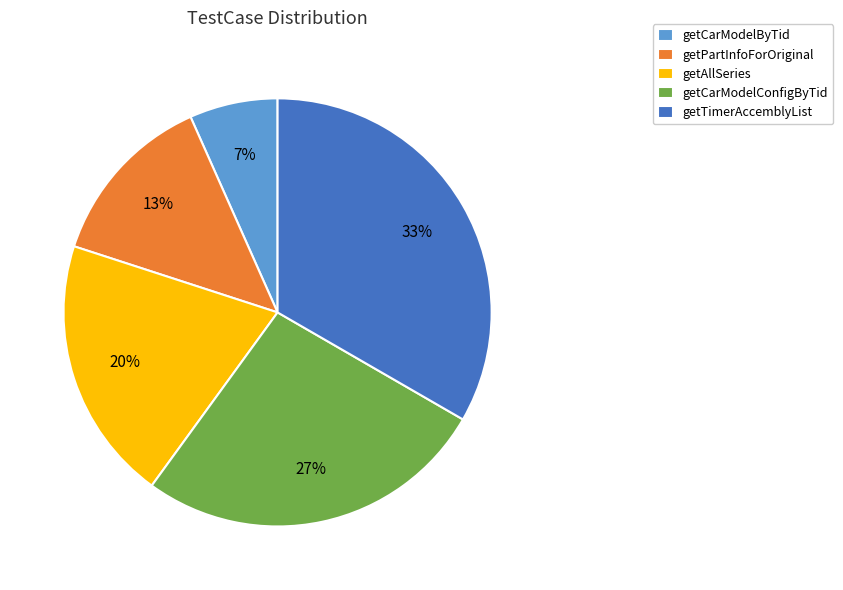

To the nearest percent, what is the combined percentage of getAllSeries and getPartInfoForOriginal?

33%